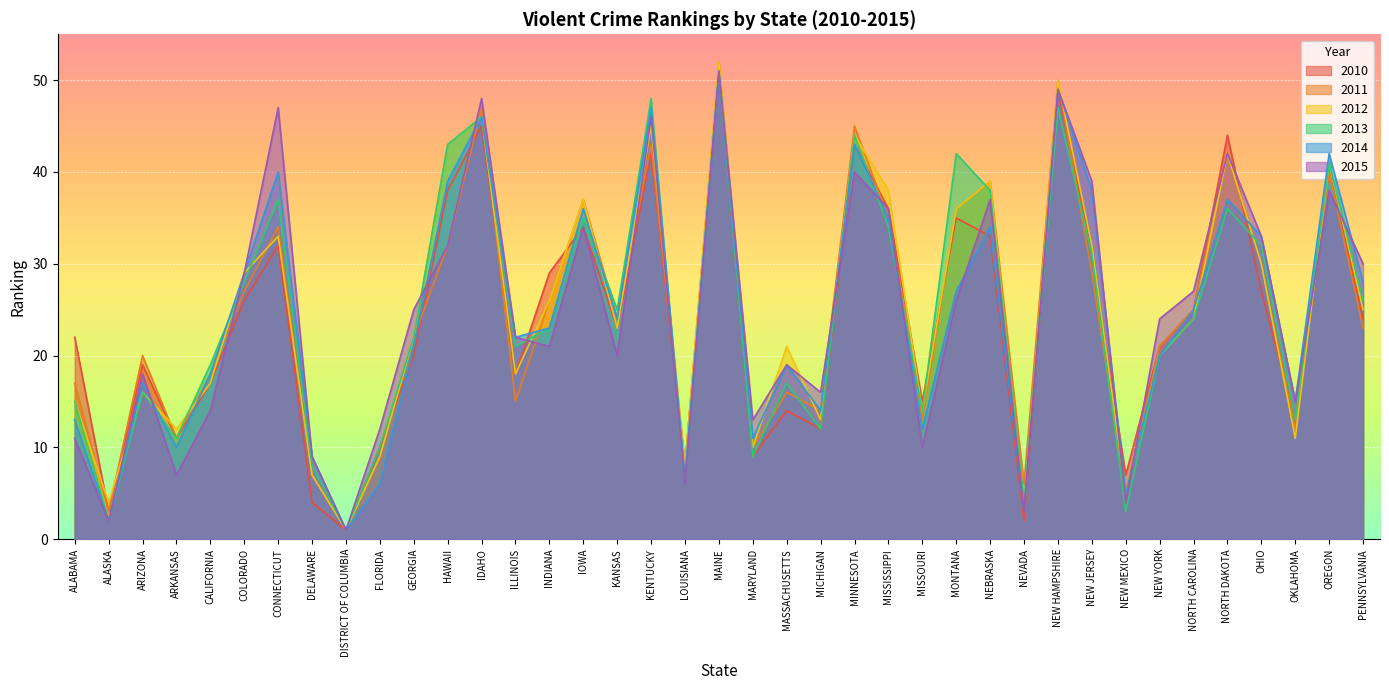

How many data points does each series have?

39